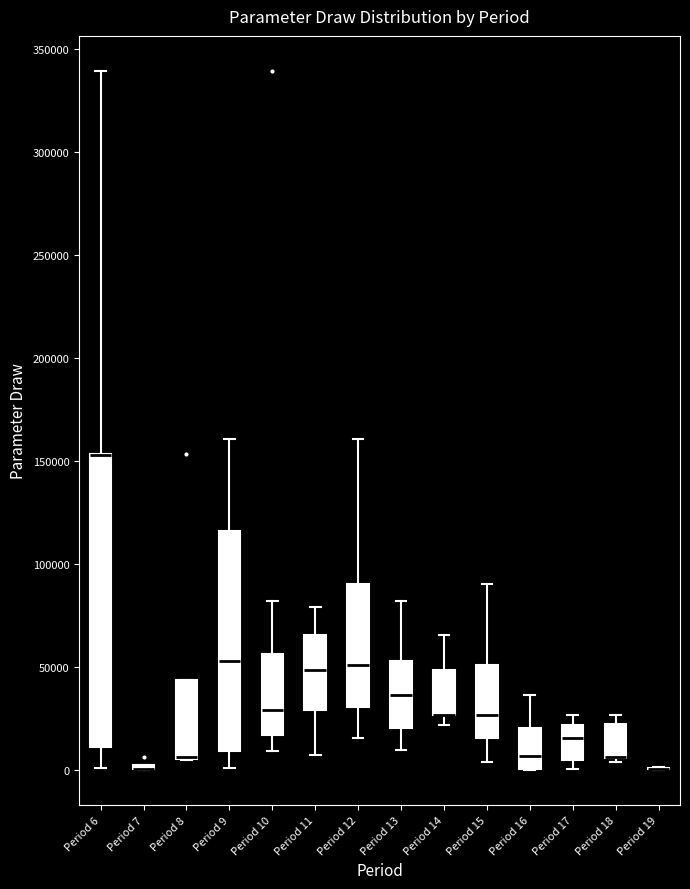

Reading left to right, read every box against the y-axis: the position of its median line, the range the box covers, and the ends of its whiskers. The values are not printed on the chart, so give them approximately, as read against the axis.

Period 6: median 155000 (drawn on the box's upper edge), box 10000 to 155000, whiskers 0 to 340000
Period 7: box collapsed to a line at 0, whiskers 0 to 0
Period 8: median 5000 (drawn on the box's lower edge), box 5000 to 45000, whiskers 5000 to 45000
Period 9: median 55000, box 10000 to 115000, whiskers 0 to 160000
Period 10: median 30000, box 15000 to 55000, whiskers 10000 to 80000
Period 11: median 50000, box 30000 to 65000, whiskers 10000 to 80000
Period 12: median 50000, box 30000 to 90000, whiskers 15000 to 160000
Period 13: median 35000, box 20000 to 55000, whiskers 10000 to 80000
Period 14: median 25000 (drawn on the box's lower edge), box 25000 to 50000, whiskers 20000 to 65000
Period 15: median 25000, box 15000 to 50000, whiskers 5000 to 90000
Period 16: median 5000, box 0 to 20000, whiskers 0 to 35000
Period 17: median 15000, box 5000 to 20000, whiskers 0 to 25000
Period 18: median 5000 (drawn on the box's lower edge), box 5000 to 20000, whiskers 5000 (just below the box's lower edge) to 25000
Period 19: box collapsed to a line at 0, whiskers 0 to 0